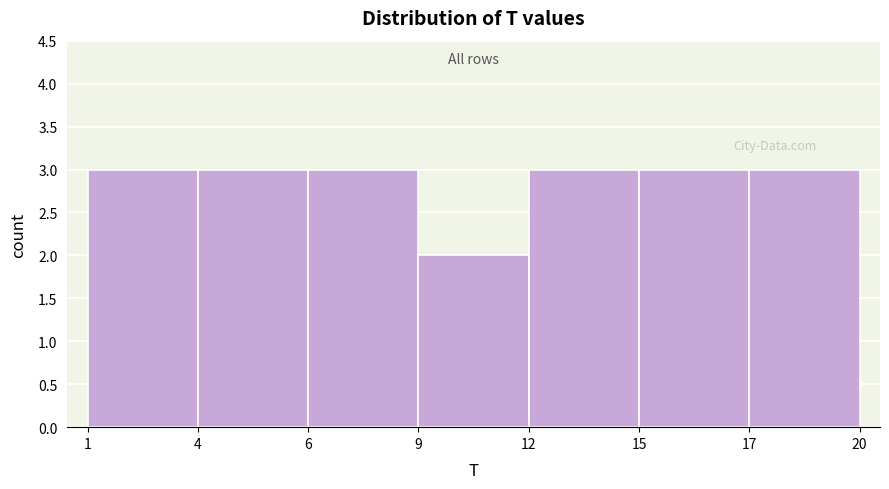

Reading left to right, transcribe all the data shown in this chart.

3	3	3	2	3	3	3